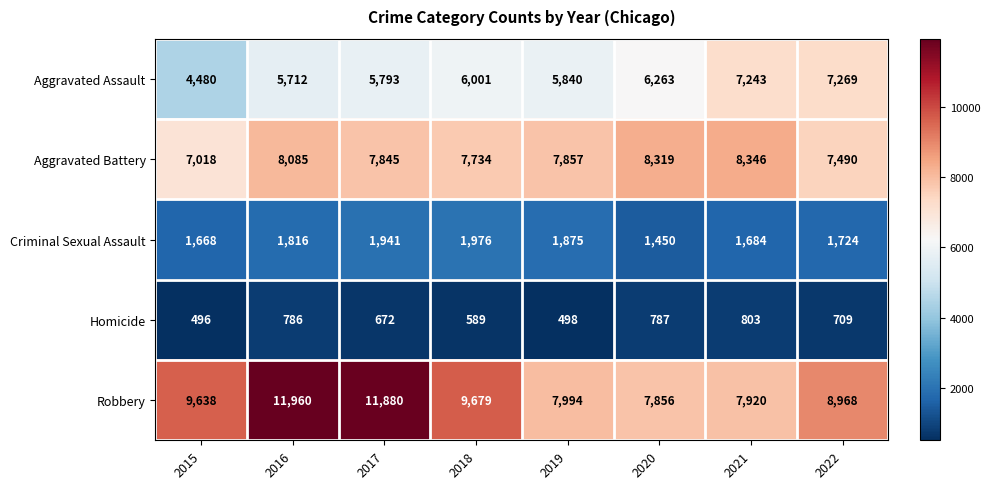

How many series are shown in this chart?

5